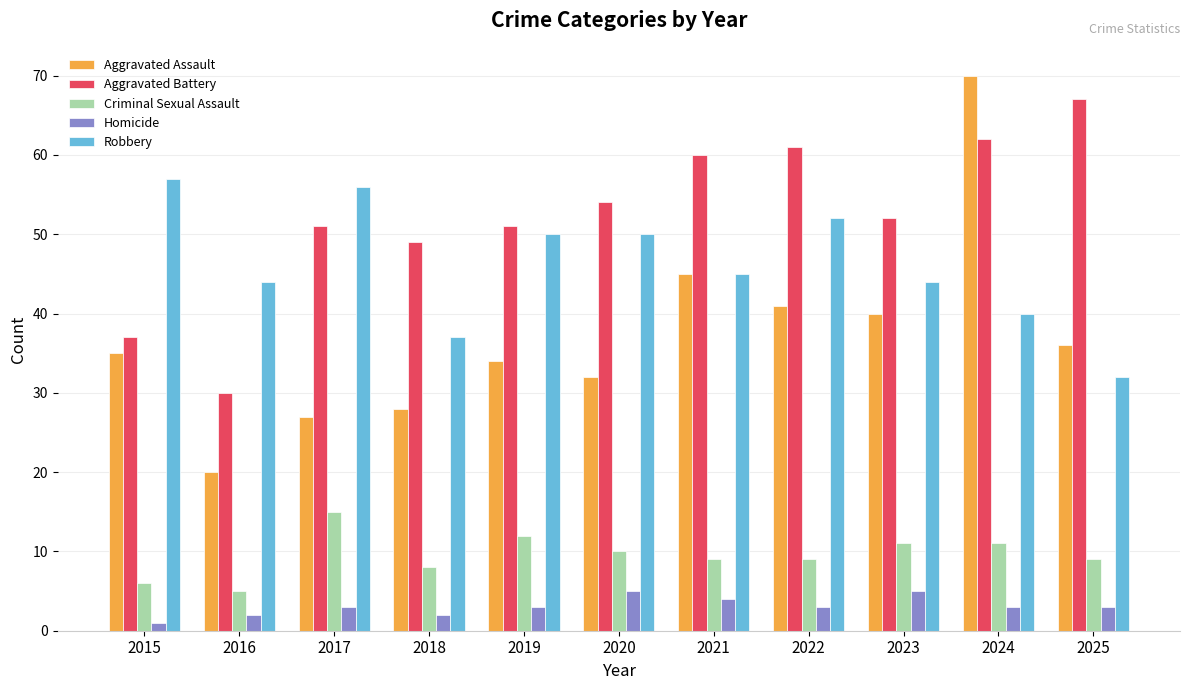

Which series has the largest total across all categories?

Aggravated Battery